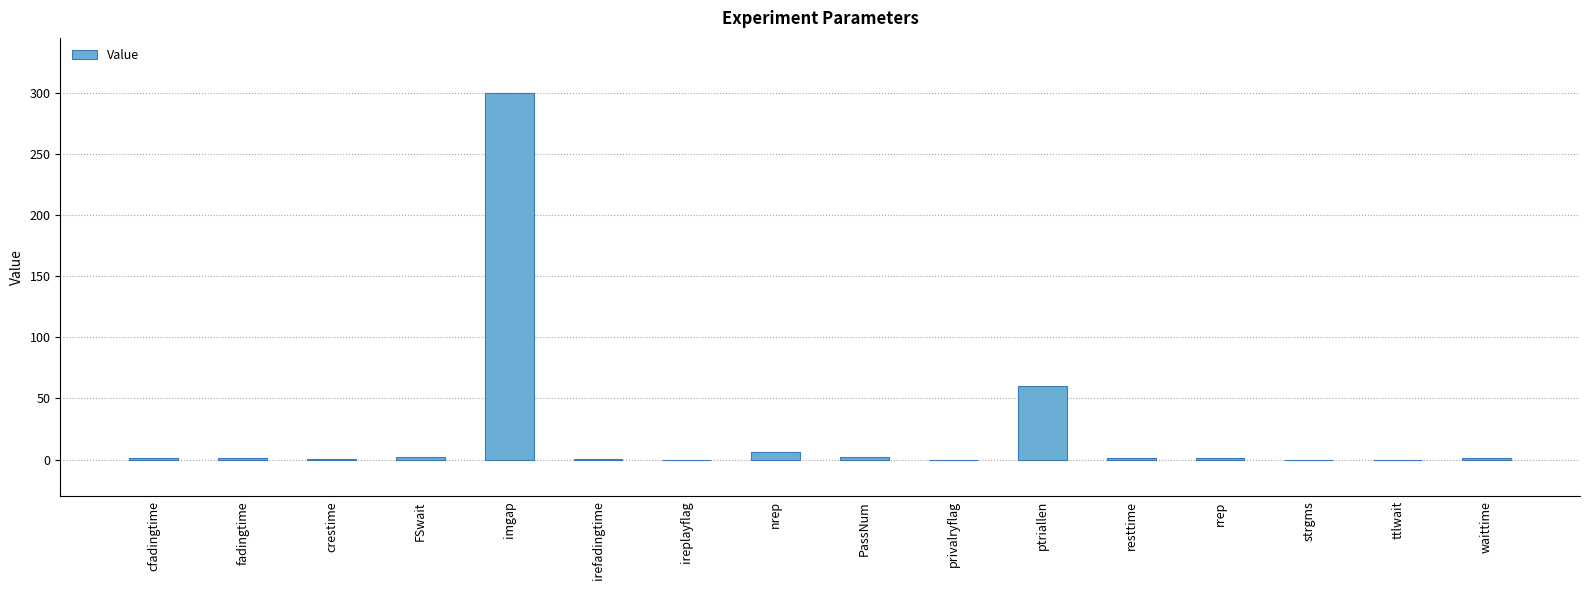

What is the sum of all values?

375.7